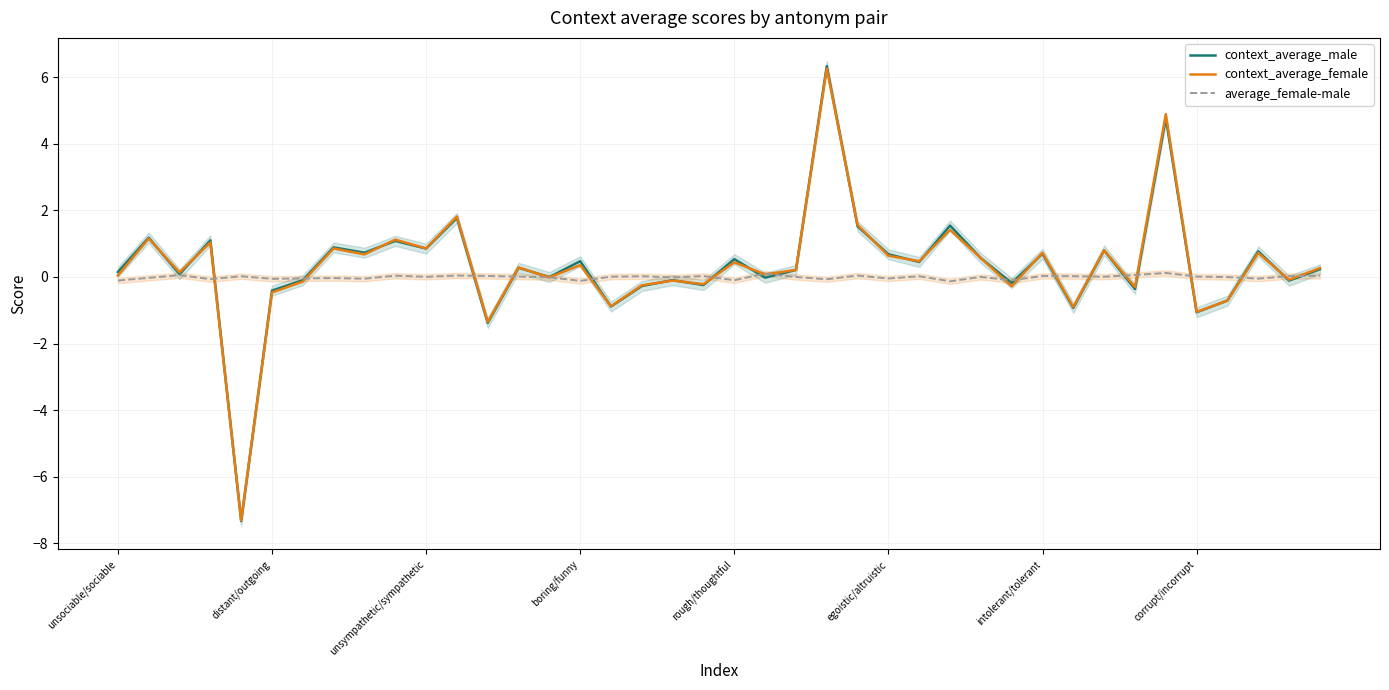

At 11, list the series in order from largest to smallest.

context_average_female, context_average_male, average_female-male